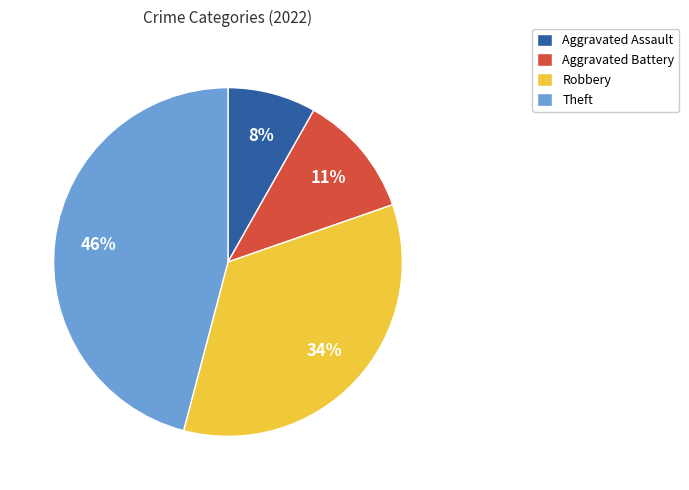

To the nearest percent, what portion does Robbery represent?

34%